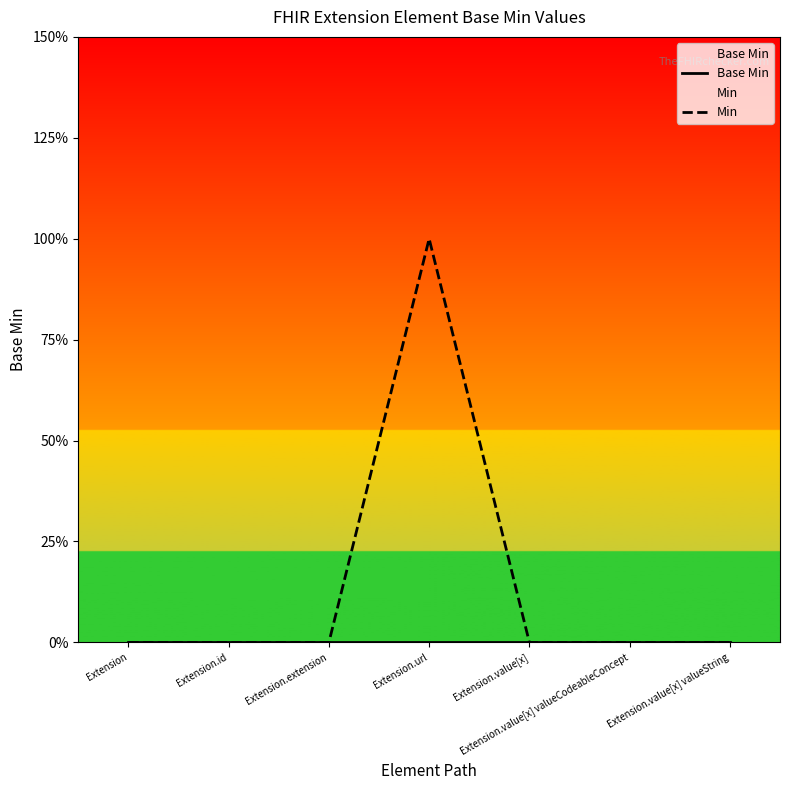

True or false: Min and Base Min cross at least once.

False